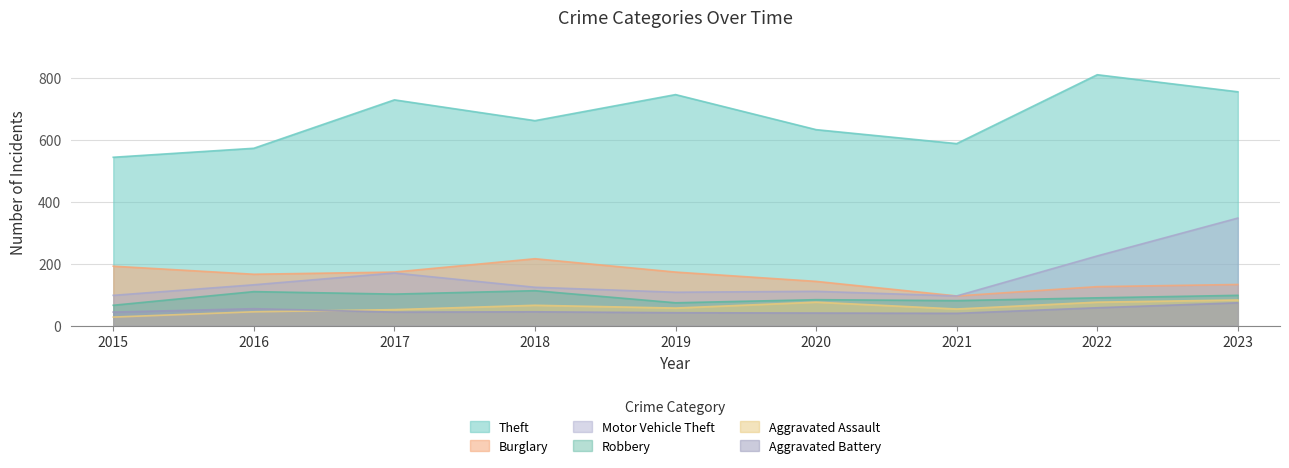

Reading left to right, list all the values displayed in this chart.

Theft: 543	572	728	661	745	632	587	809	754
Burglary: 192	166	173	216	173	143	96	126	133
Motor Vehicle Theft: 98	132	170	124	108	111	96	225	347
Robbery: 66	110	102	113	74	84	81	90	98
Aggravated Assault: 28	45	52	66	57	76	54	76	83
Aggravated Battery: 44	55	44	45	42	41	40	58	74